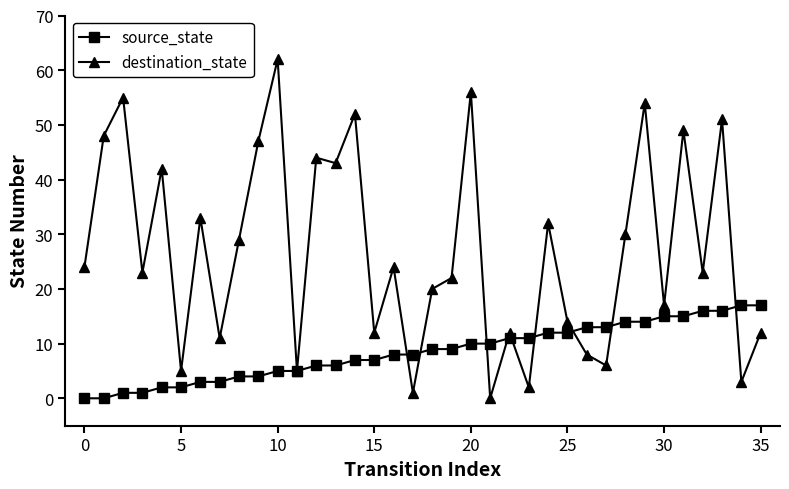

What is the sum of all source_state values?

306